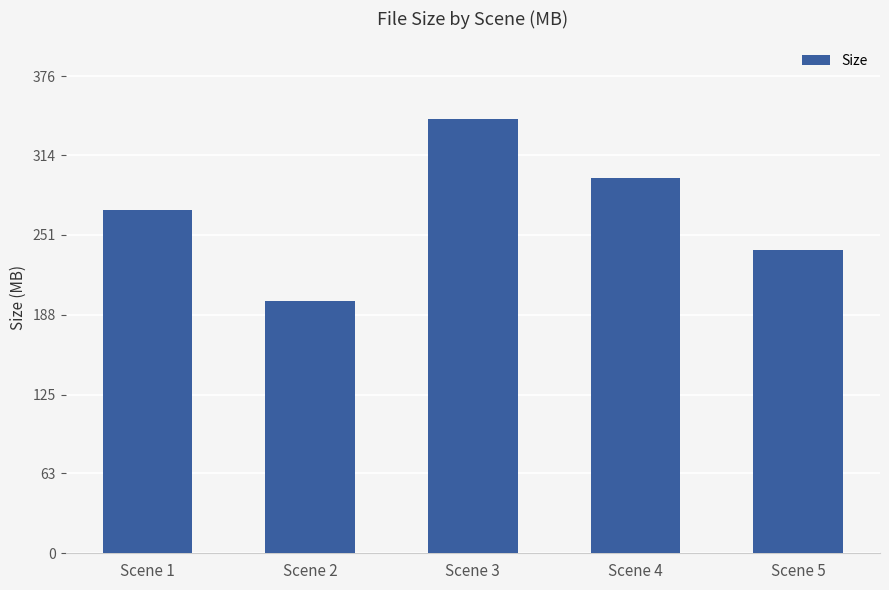

What is the sum of the values at Scene 4 and Scene 1?

566.8